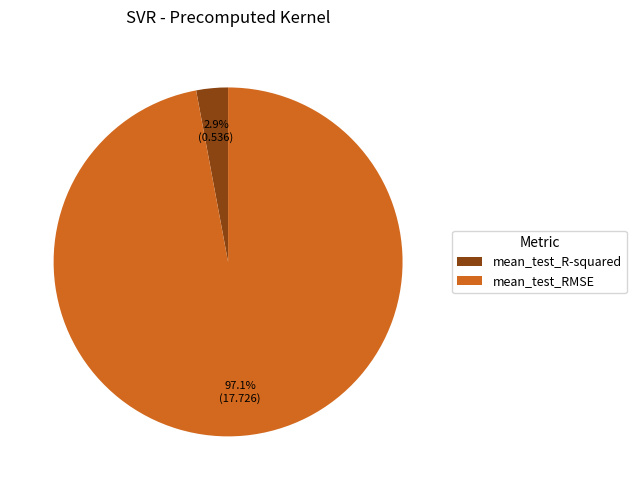

Between mean_test_R-squared and mean_test_RMSE, which is larger?

mean_test_RMSE